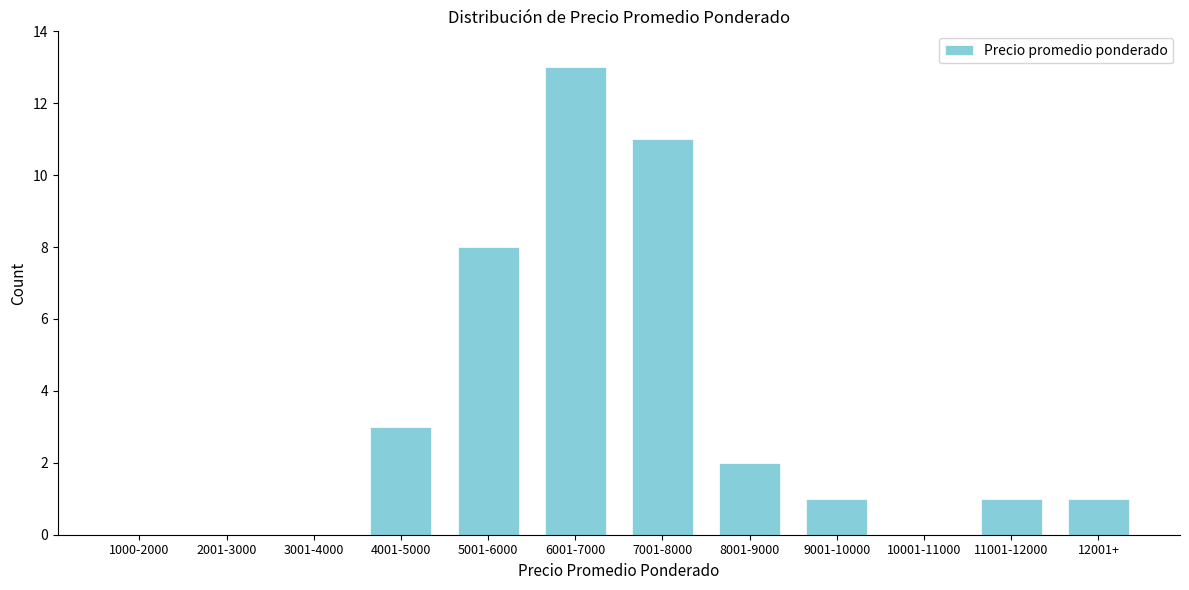

Reading left to right, what are all the values shown in this chart?

1000-2000=0	2001-3000=0	3001-4000=0	4001-5000=3	5001-6000=8	6001-7000=13	7001-8000=11	8001-9000=2	9001-10000=1	10001-11000=0	11001-12000=1	12001+=1